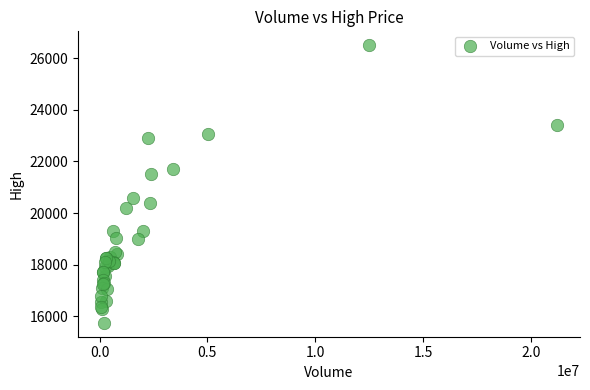

What Y value in the scatter plot is closest to 21125?

21500